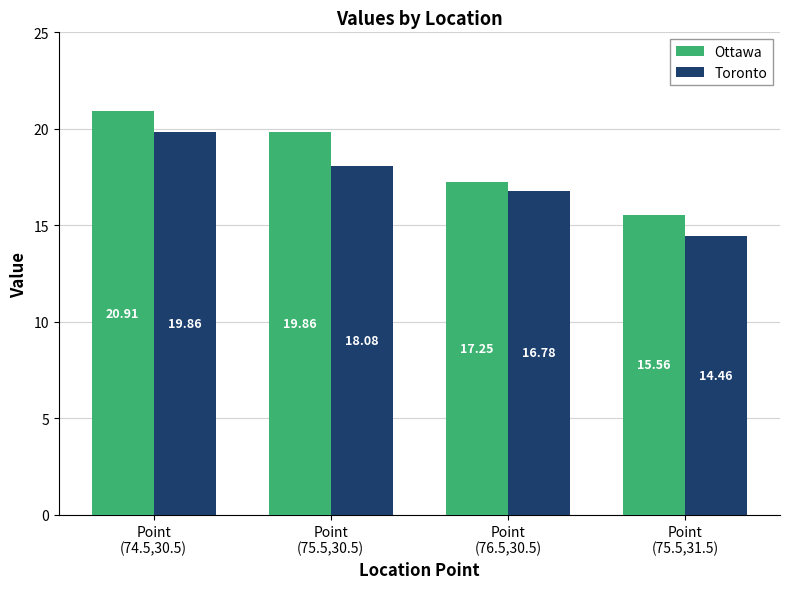

What value does the Toronto series have at Point
(75.5,31.5)?

14.5